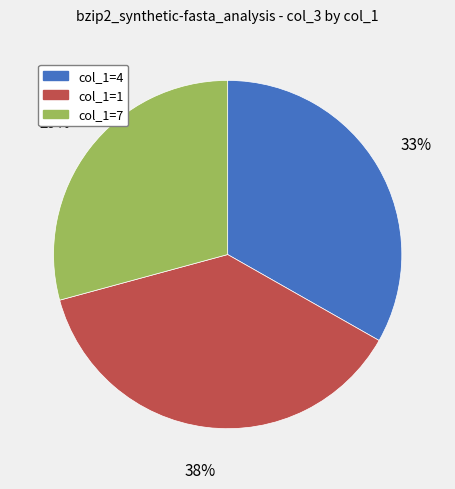

How many segments does this pie chart have?

3